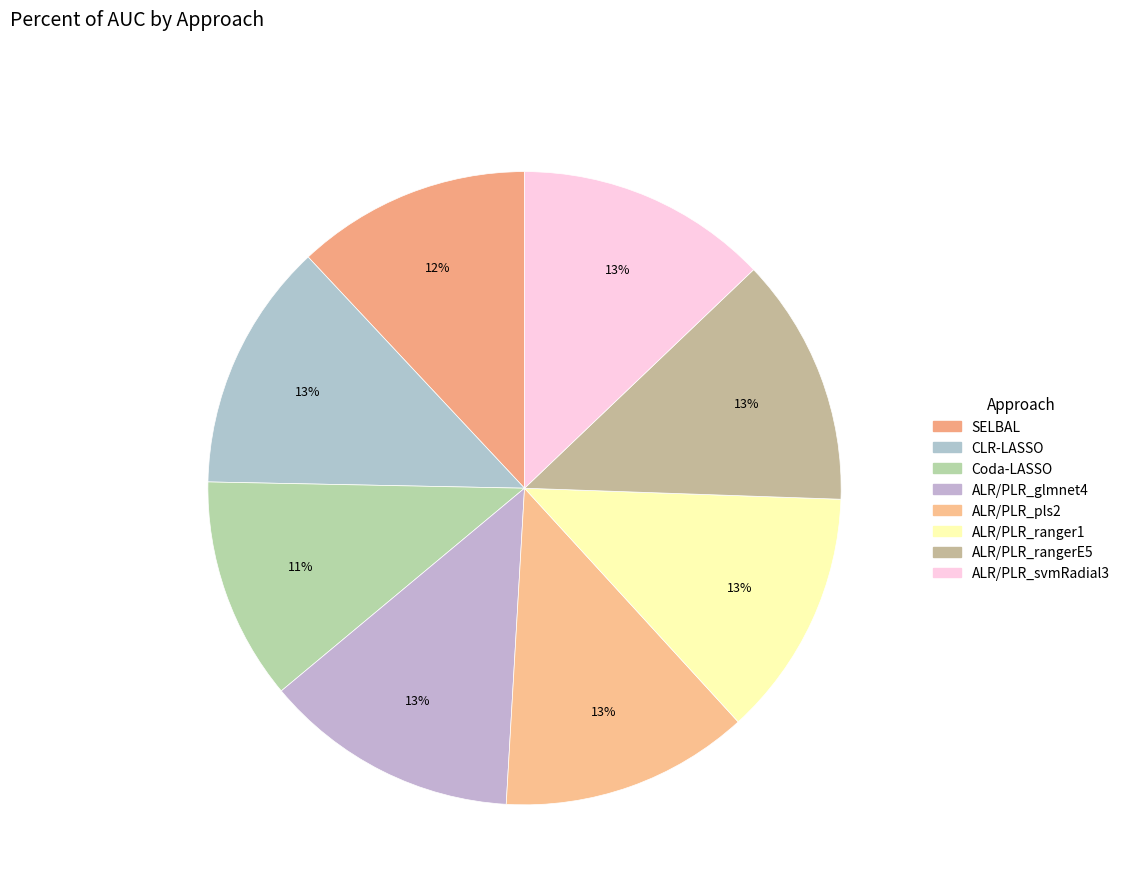

True or false: Coda-LASSO accounts for 11% of the total.

True